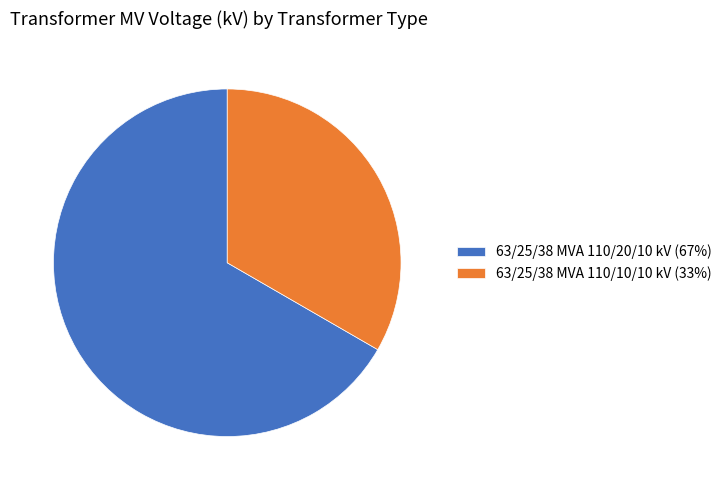

Which slice is the smallest?

63/25/38 MVA 110/10/10 kV